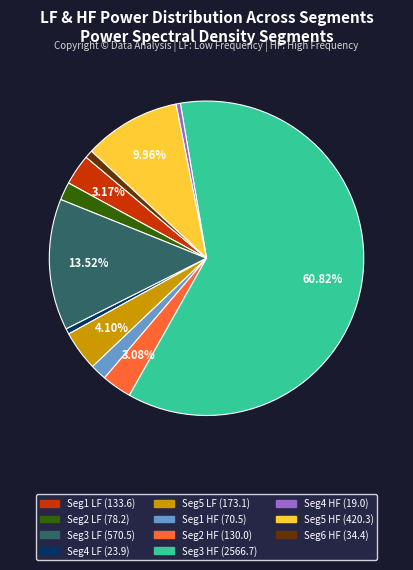

Is there any slice that represents more than half of the pie?

Yes